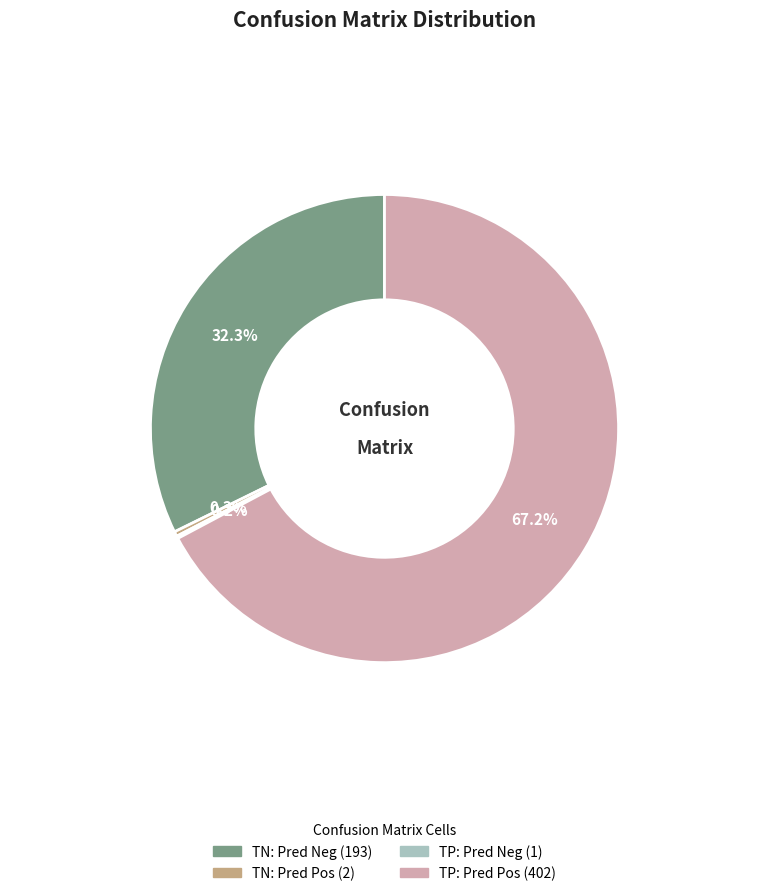

Is there a majority slice in this chart?

Yes